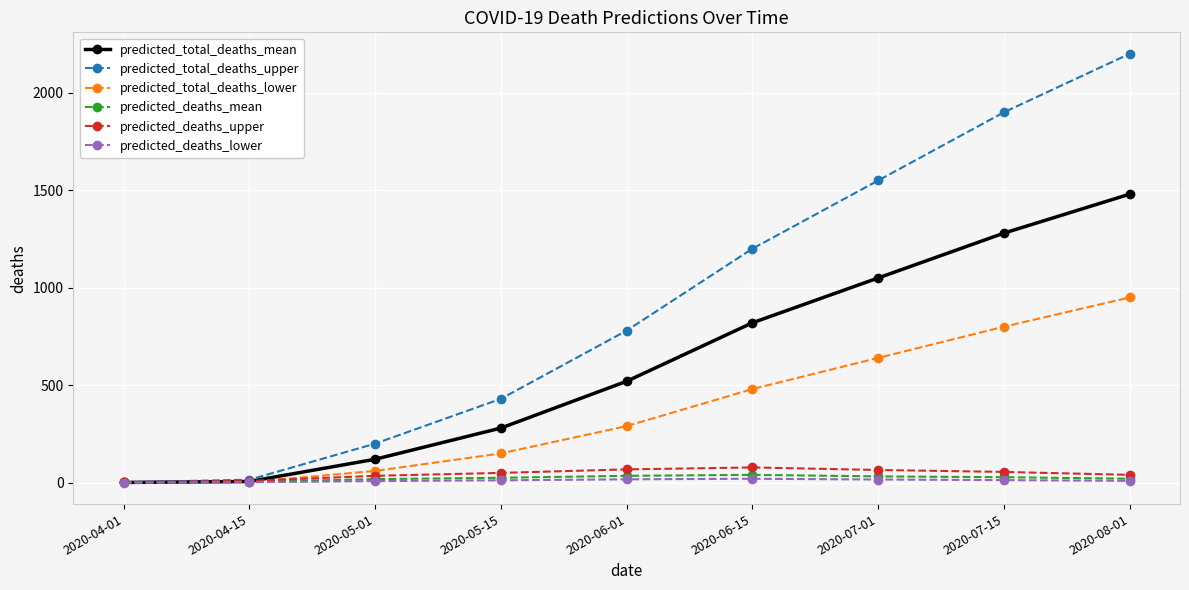

What is the minimum value for predicted_deaths_mean?

1